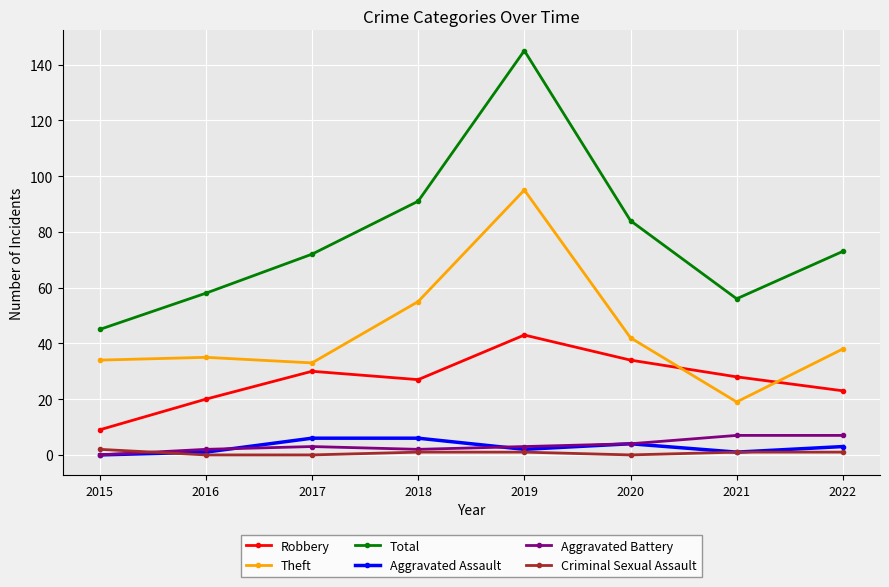

True or false: Theft and Aggravated Battery intersect in this chart.

False